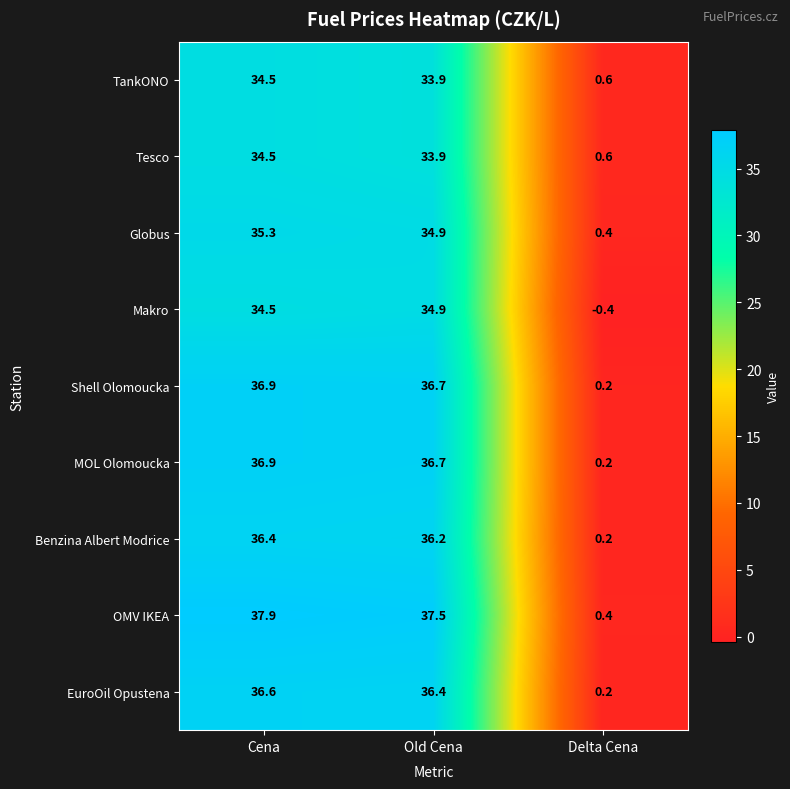

Reading left to right, what are all the values shown in this chart?

TankONO: Cena=34.5	Old Cena=33.9	Delta Cena=0.6
Tesco: Cena=34.5	Old Cena=33.9	Delta Cena=0.6
Globus: Cena=35.3	Old Cena=34.9	Delta Cena=0.4
Makro: Cena=34.5	Old Cena=34.9	Delta Cena=-0.4
Shell Olomoucka: Cena=36.9	Old Cena=36.7	Delta Cena=0.2
MOL Olomoucka: Cena=36.9	Old Cena=36.7	Delta Cena=0.2
Benzina Albert Modrice: Cena=36.4	Old Cena=36.2	Delta Cena=0.2
OMV IKEA: Cena=37.9	Old Cena=37.5	Delta Cena=0.4
EuroOil Opustena: Cena=36.6	Old Cena=36.4	Delta Cena=0.2